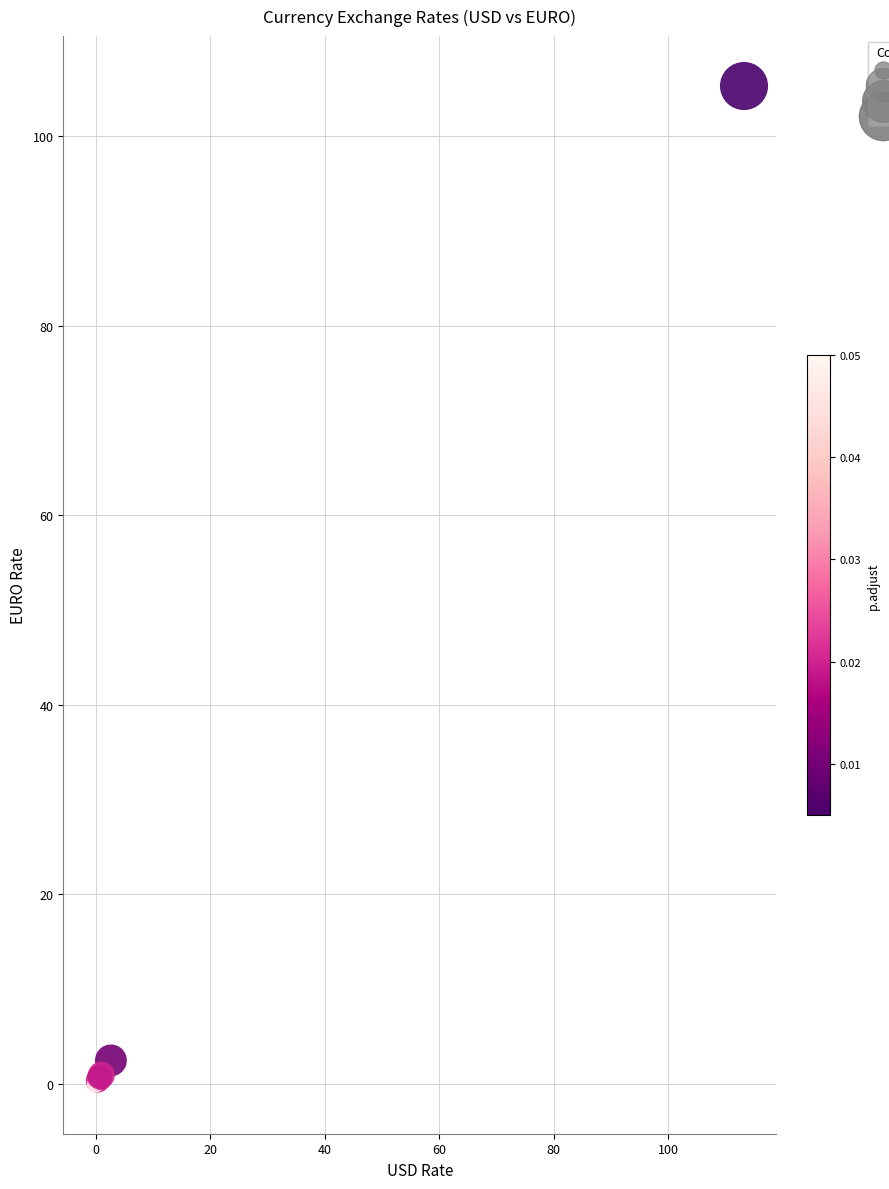

What Y value in the scatter plot is closest to 52?

2.5